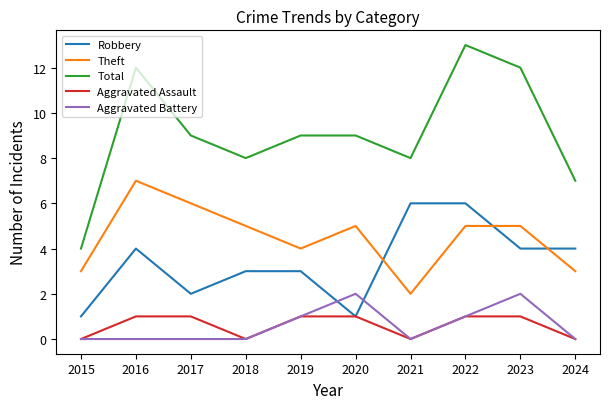

Which series has the largest total across all categories?

Total